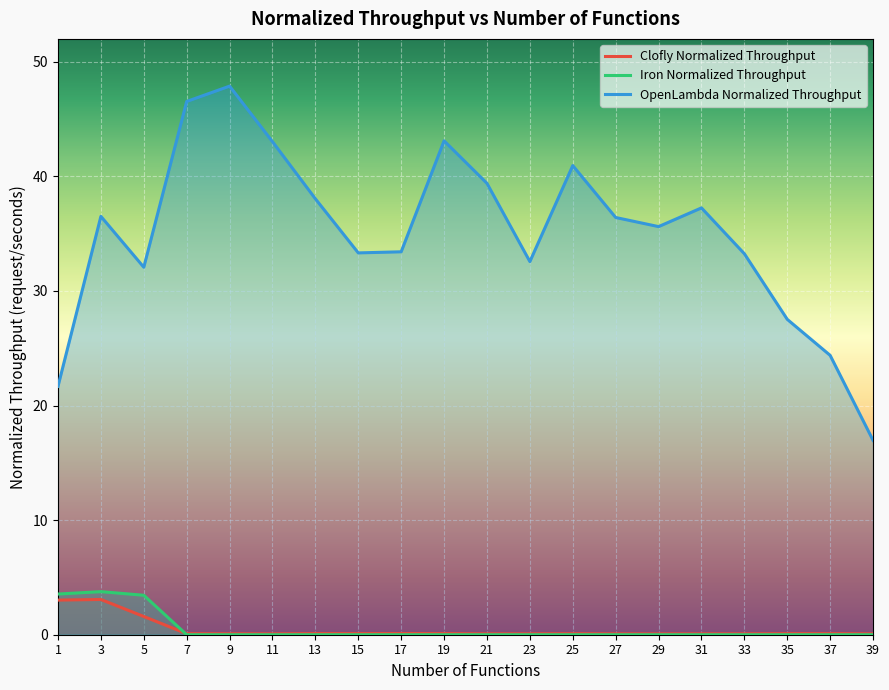

True or false: OpenLambda Normalized Throughput has a value of 24.4 at 37.

True